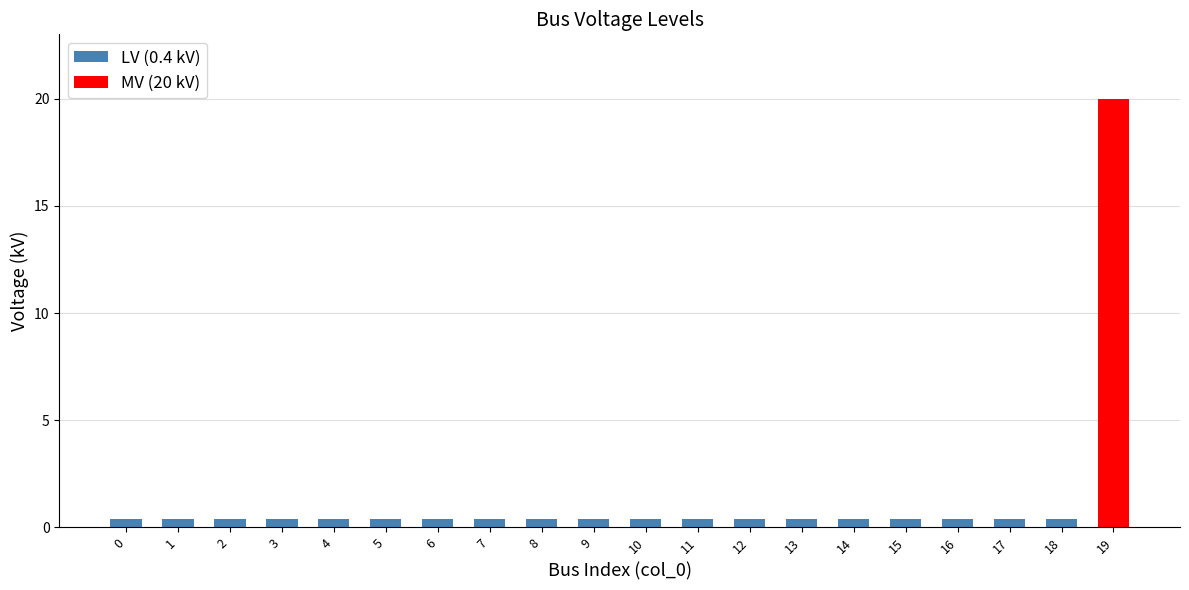

The value at 15 is 0.2. True or false?

False